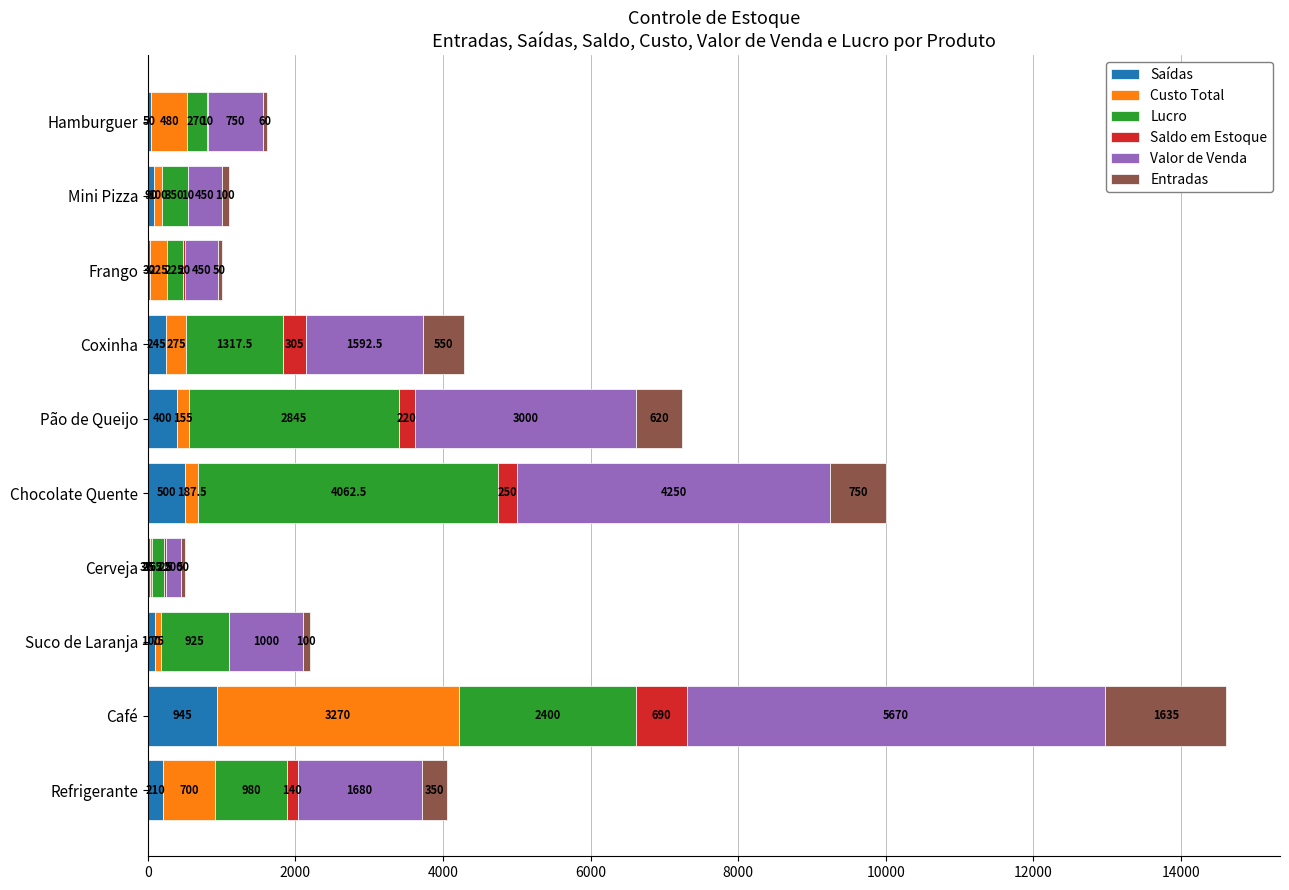

What is the total value across all series at Suco de Laranja?

2200.0